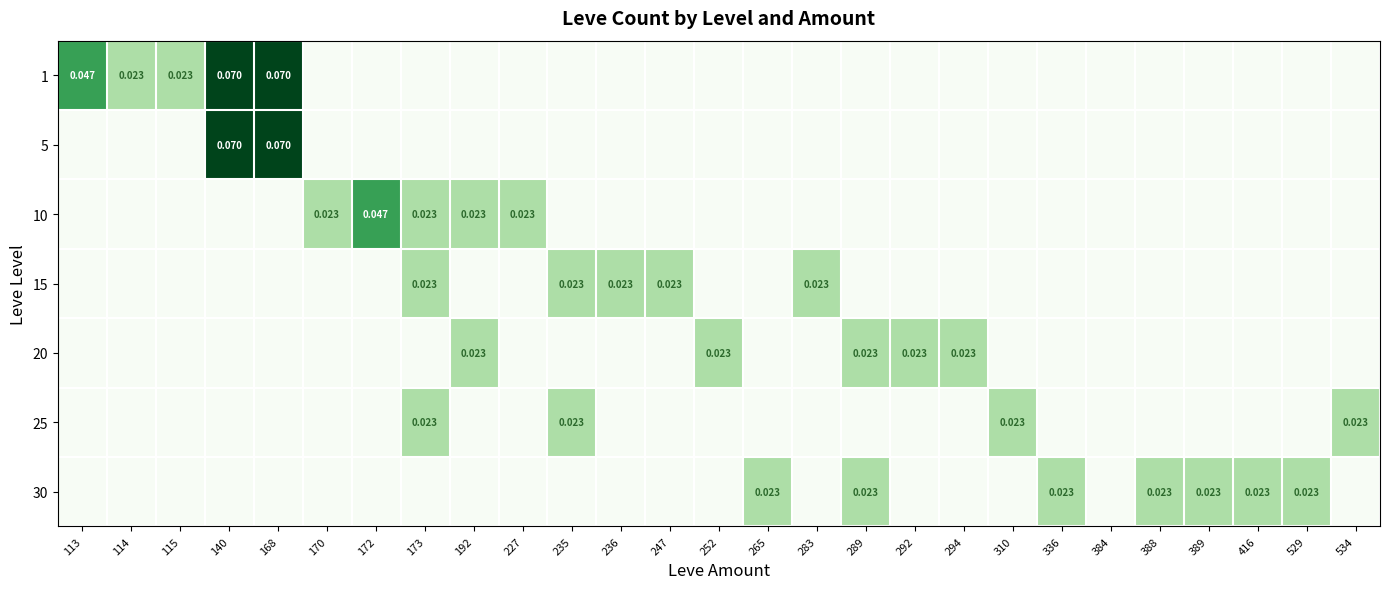

Rank the series at 336 from lowest to highest value.

1, 5, 10, 15, 20, 25, 30